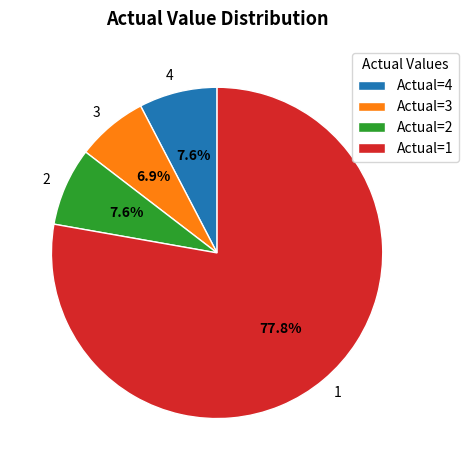

The 4 slice represents 47% of the pie. True or false?

False